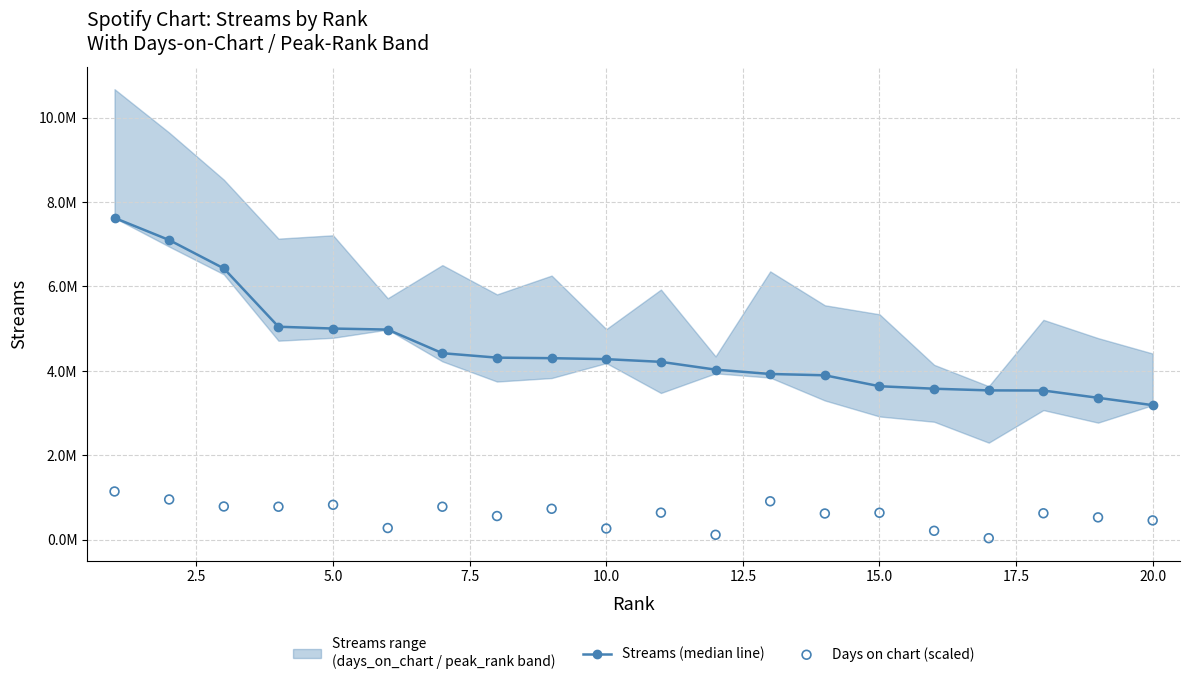

Is the value of Days on chart (scaled) at 20.0 greater than the value of Streams (median line) at 18?

No